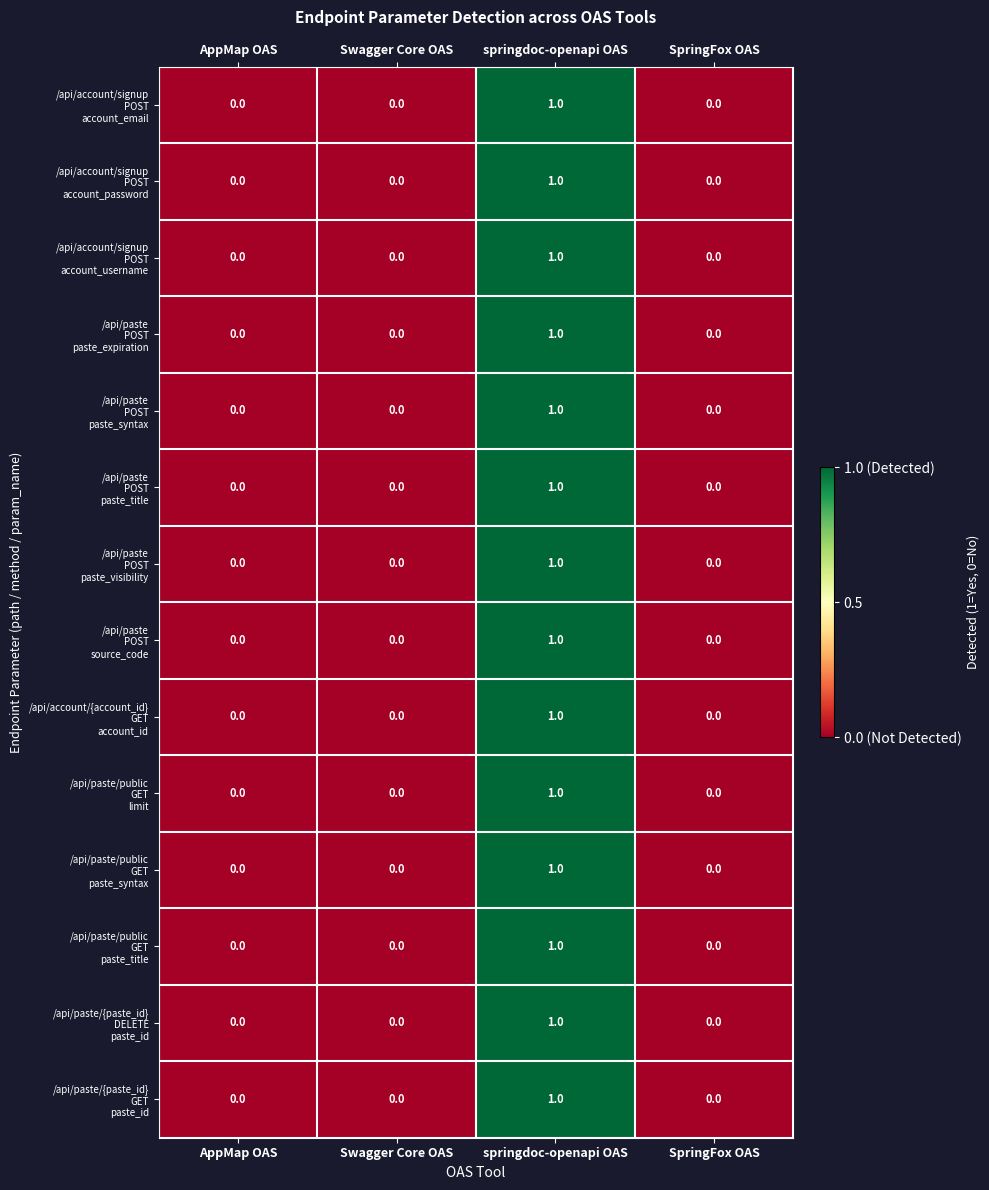

Which category has the highest value across all series?

springdoc-openapi OAS